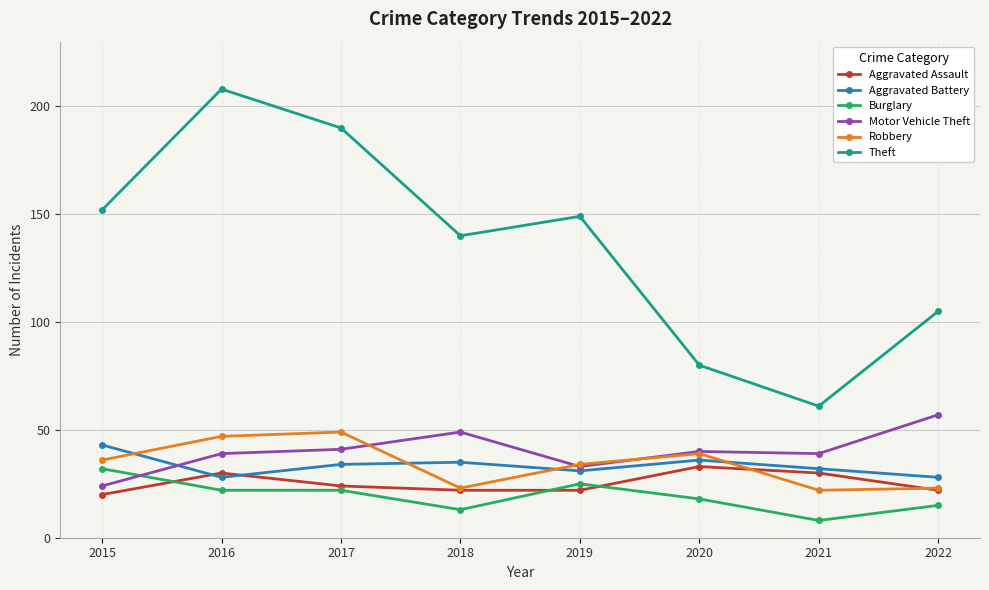

What is the minimum value for Burglary?

8